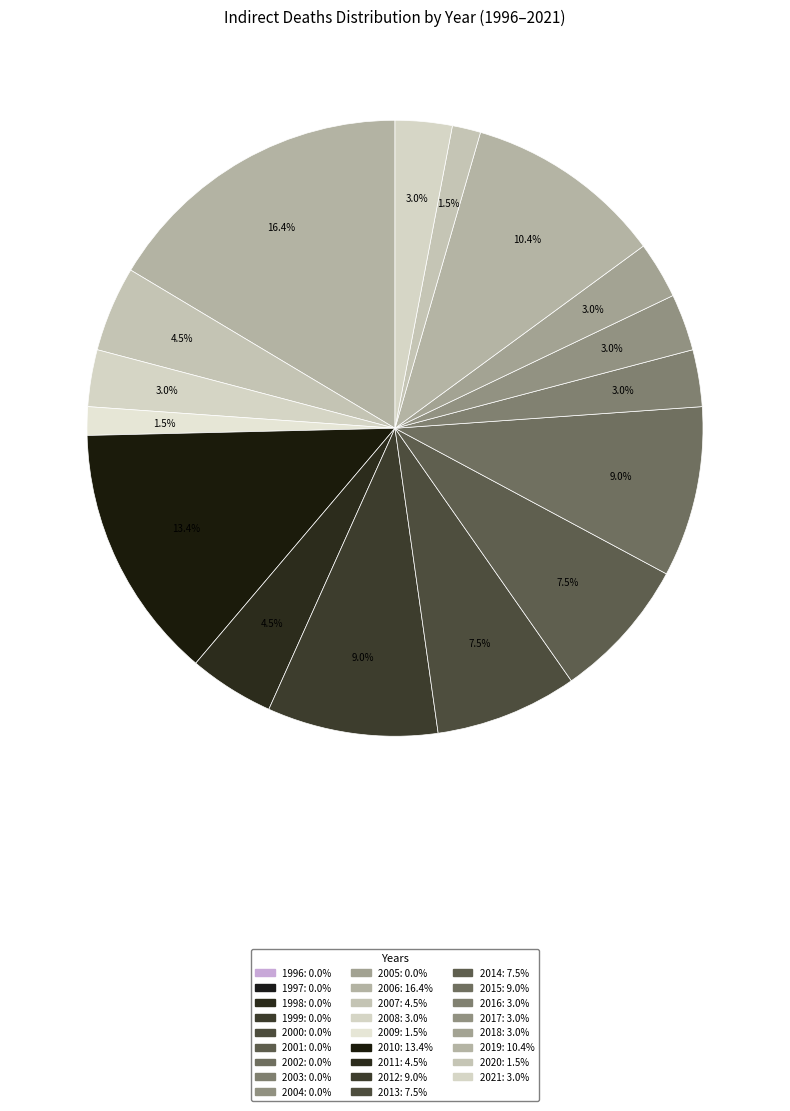

Is the sum of 2009 and 1996 greater than half?

No